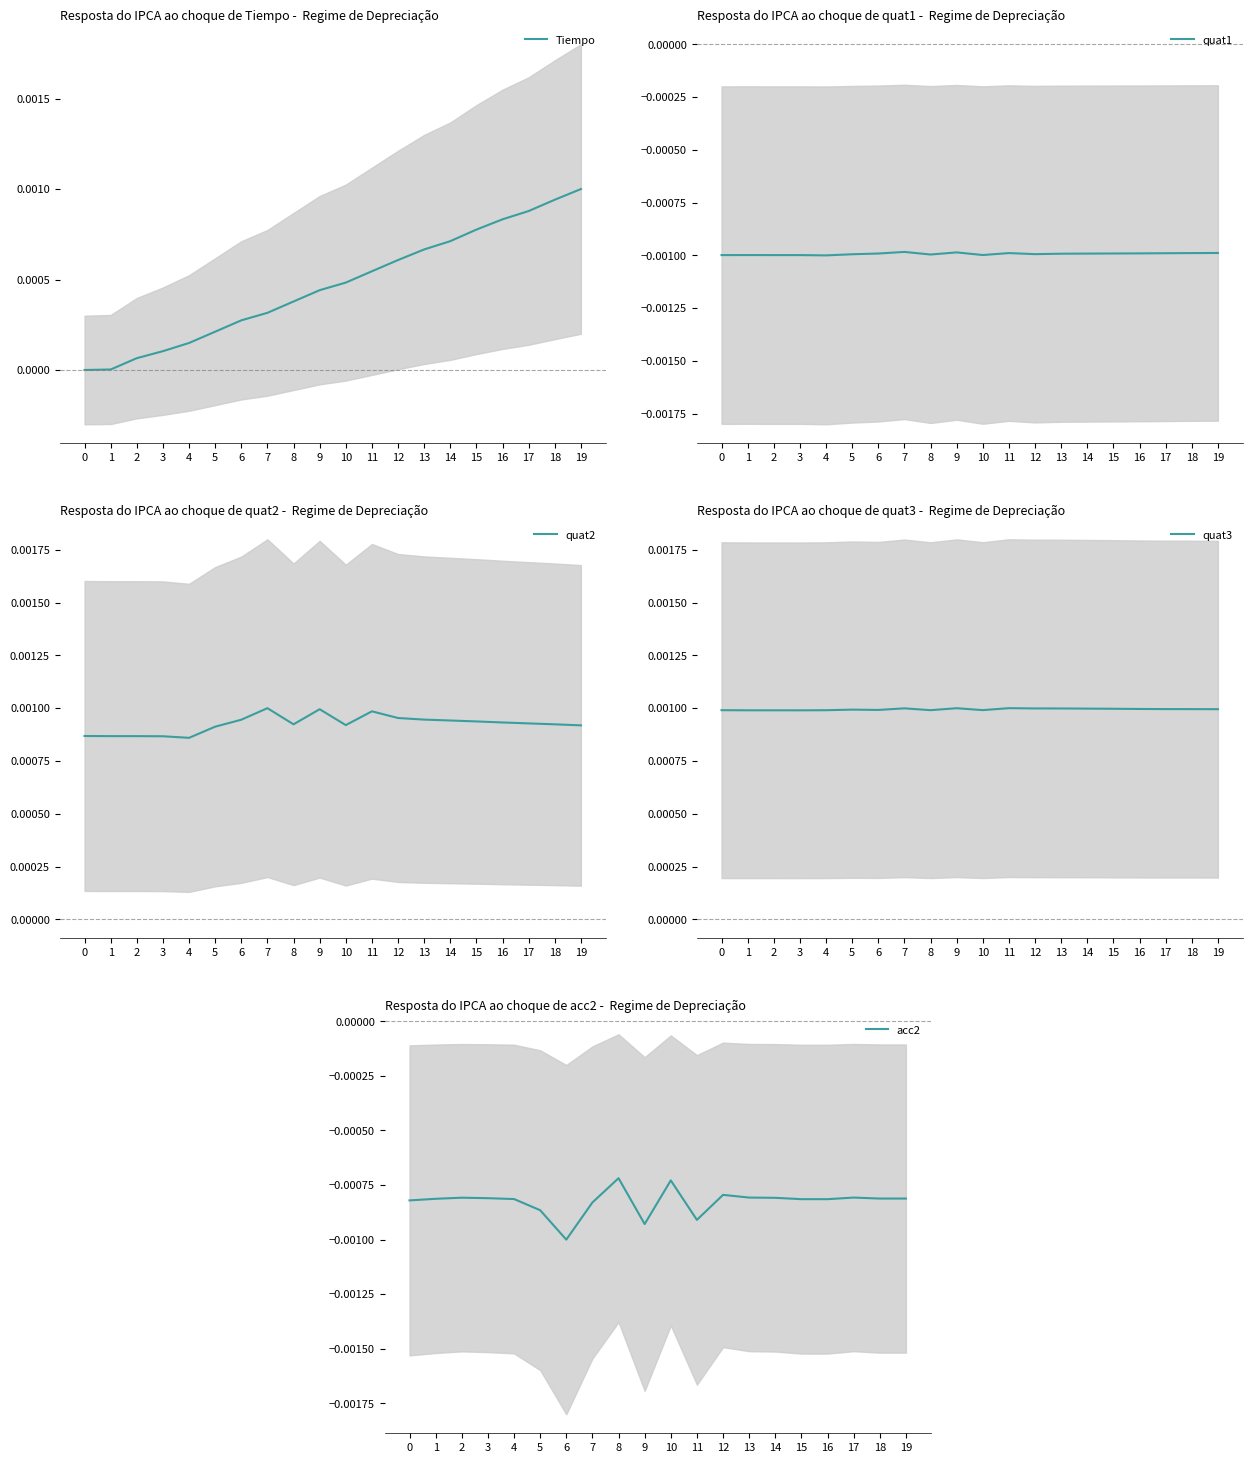

Which series changed the most between 5 and 12?

Tiempo